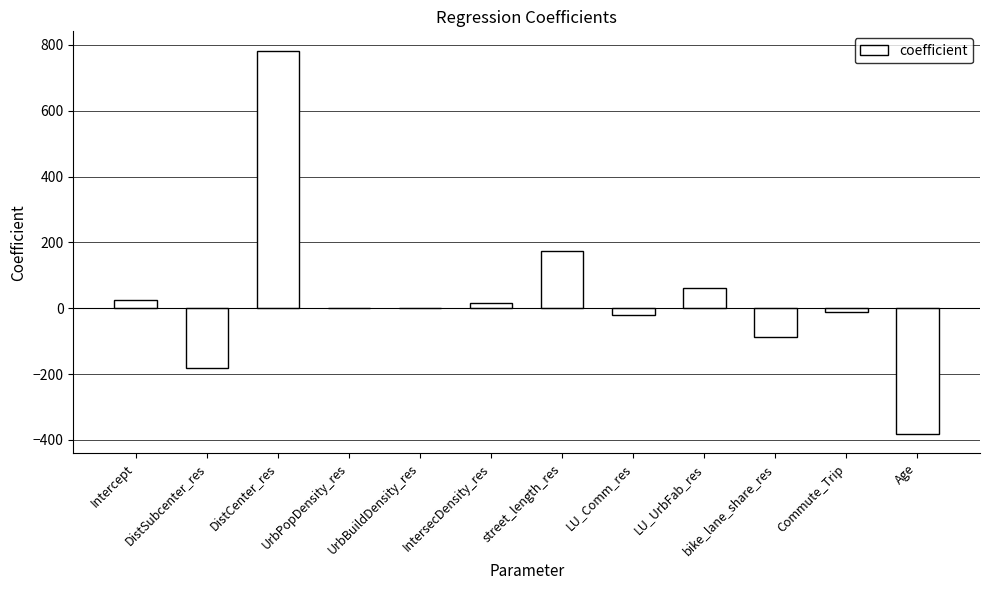

Where is the data nearest to the value 200?

street_length_res